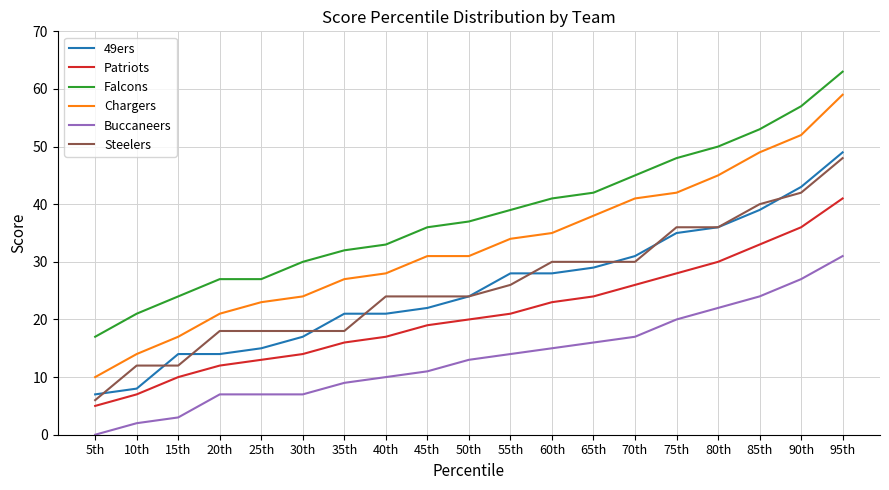

What is the total value across all series at 40th?

133